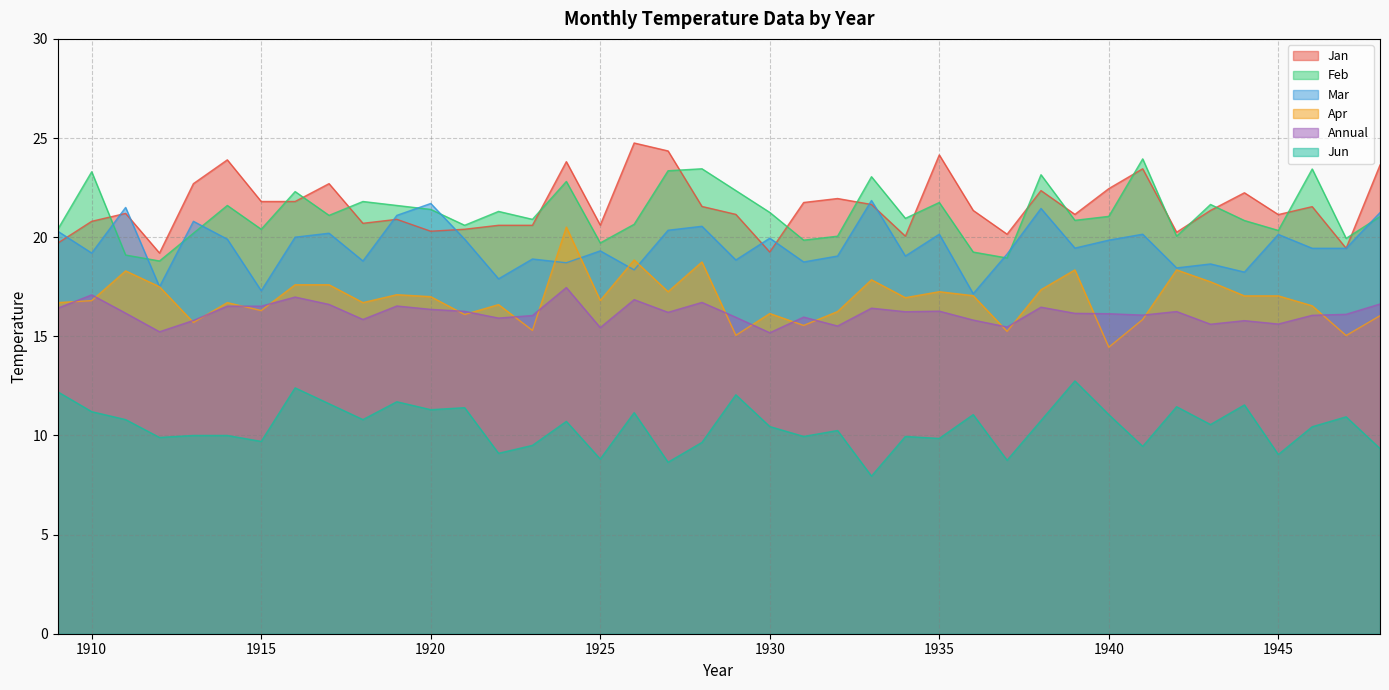

At which category does Mar reach its first local valley?

1910